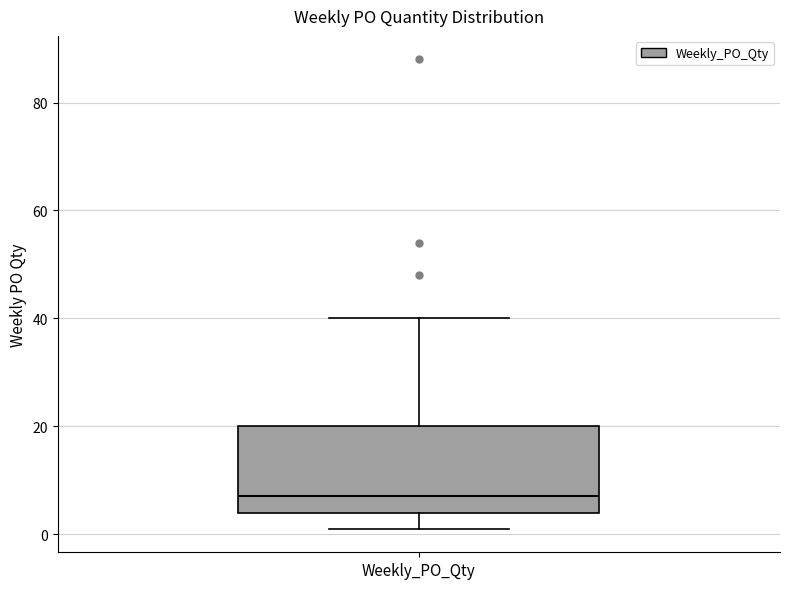

Transcribe this box plot: give where the median line is, the range the box spans, and where the two whiskers end, as read against the y-axis. The values are not printed on the chart, so give them approximately, as read against the axis.

median 8, box 4 to 20, whiskers 2 to 40